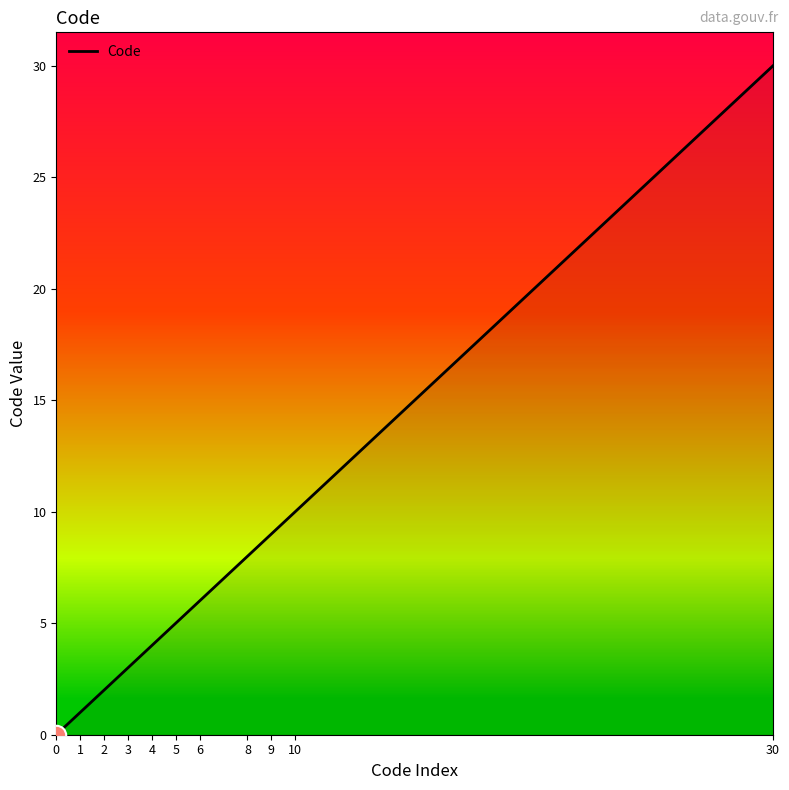

The chart shows a value of 3 at 3. True or false?

True